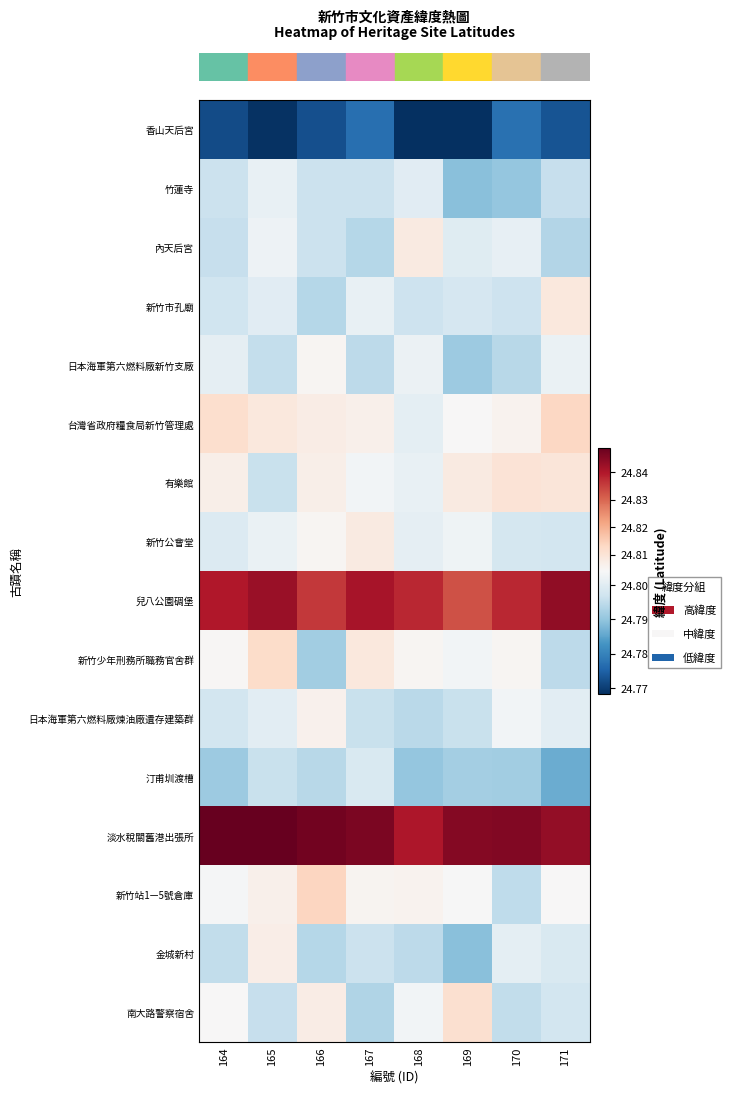

Reading left to right, list all the values displayed in this chart.

row_0: 164=24.8	165=24.8	166=24.8	167=24.8	168=24.8	169=24.8	170=24.8	171=24.8
row_1: 164=24.8	165=24.8	166=24.8	167=24.8	168=24.8	169=24.8	170=24.8	171=24.8
row_2: 164=24.8	165=24.8	166=24.8	167=24.8	168=24.8	169=24.8	170=24.8	171=24.8
row_3: 164=24.8	165=24.8	166=24.8	167=24.8	168=24.8	169=24.8	170=24.8	171=24.8
row_4: 164=24.8	165=24.8	166=24.8	167=24.8	168=24.8	169=24.8	170=24.8	171=24.8
row_5: 164=24.8	165=24.8	166=24.8	167=24.8	168=24.8	169=24.8	170=24.8	171=24.8
row_6: 164=24.8	165=24.8	166=24.8	167=24.8	168=24.8	169=24.8	170=24.8	171=24.8
row_7: 164=24.8	165=24.8	166=24.8	167=24.8	168=24.8	169=24.8	170=24.8	171=24.8
row_8: 164=24.8	165=24.8	166=24.8	167=24.8	168=24.8	169=24.8	170=24.8	171=24.8
row_9: 164=24.8	165=24.8	166=24.8	167=24.8	168=24.8	169=24.8	170=24.8	171=24.8
row_10: 164=24.8	165=24.8	166=24.8	167=24.8	168=24.8	169=24.8	170=24.8	171=24.8
row_11: 164=24.8	165=24.8	166=24.8	167=24.8	168=24.8	169=24.8	170=24.8	171=24.8
row_12: 164=24.8	165=24.8	166=24.8	167=24.8	168=24.8	169=24.8	170=24.8	171=24.8
row_13: 164=24.8	165=24.8	166=24.8	167=24.8	168=24.8	169=24.8	170=24.8	171=24.8
row_14: 164=24.8	165=24.8	166=24.8	167=24.8	168=24.8	169=24.8	170=24.8	171=24.8
row_15: 164=24.8	165=24.8	166=24.8	167=24.8	168=24.8	169=24.8	170=24.8	171=24.8